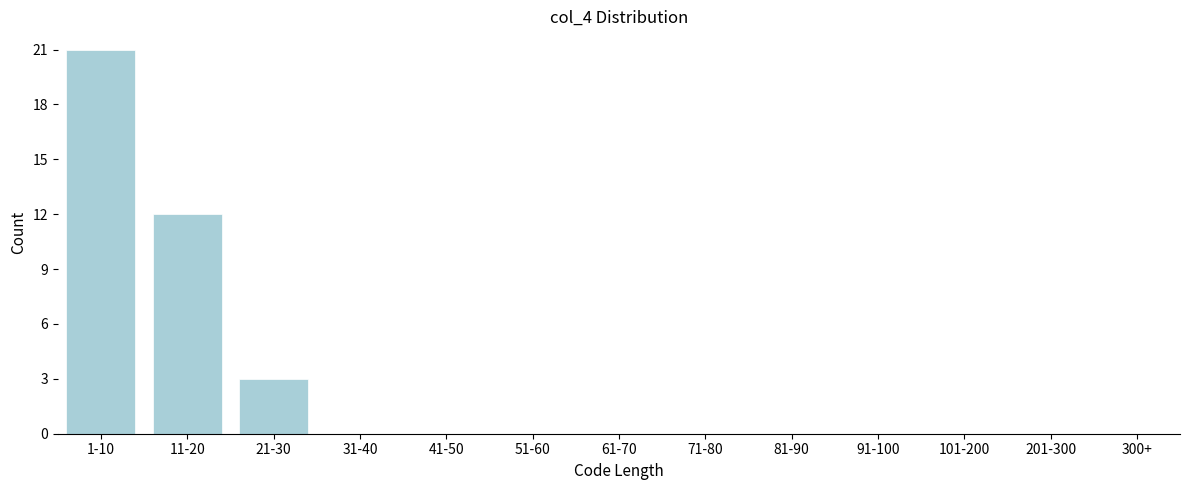

Reading right to left, extract all data points from this chart.

300+=0	201-300=0	101-200=0	91-100=0	81-90=0	71-80=0	61-70=0	51-60=0	41-50=0	31-40=0	21-30=3	11-20=12	1-10=21